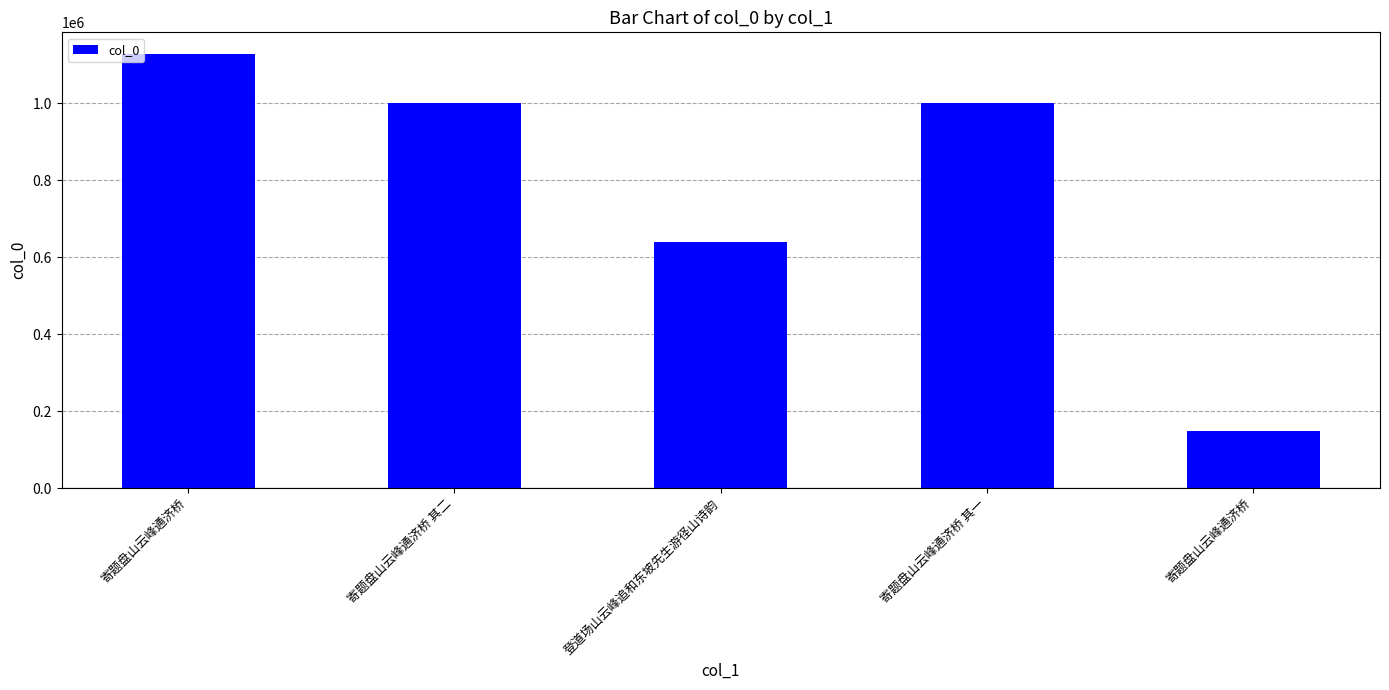

What is the difference between the maximum and second lowest values?

487055